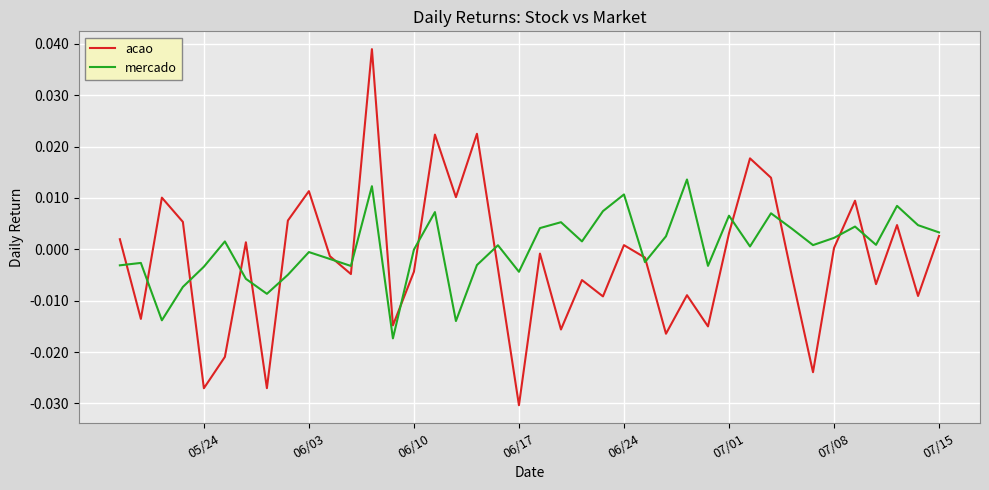

True or false: mercado has a value of 0.0 at 06/03.

False